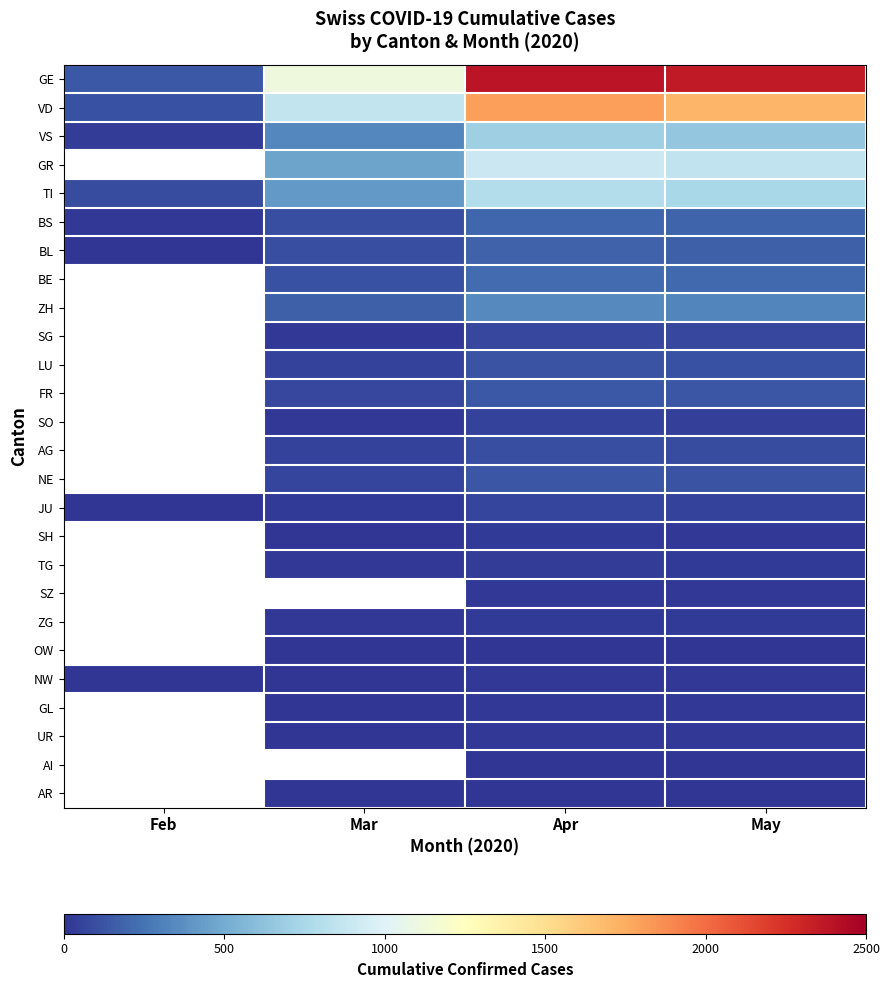

Is the value of GL at Apr greater than the value of JU at Apr?

No